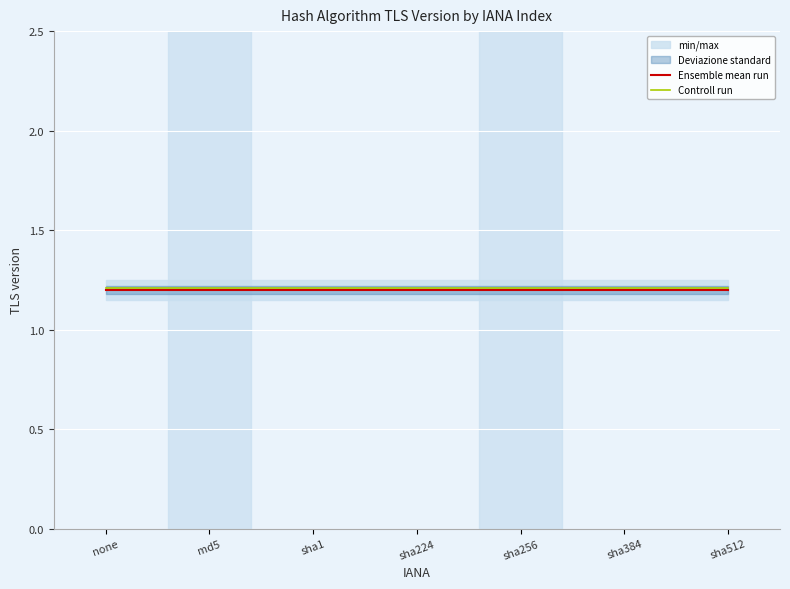

What is the highest value of the Ensemble mean run series?

1.2